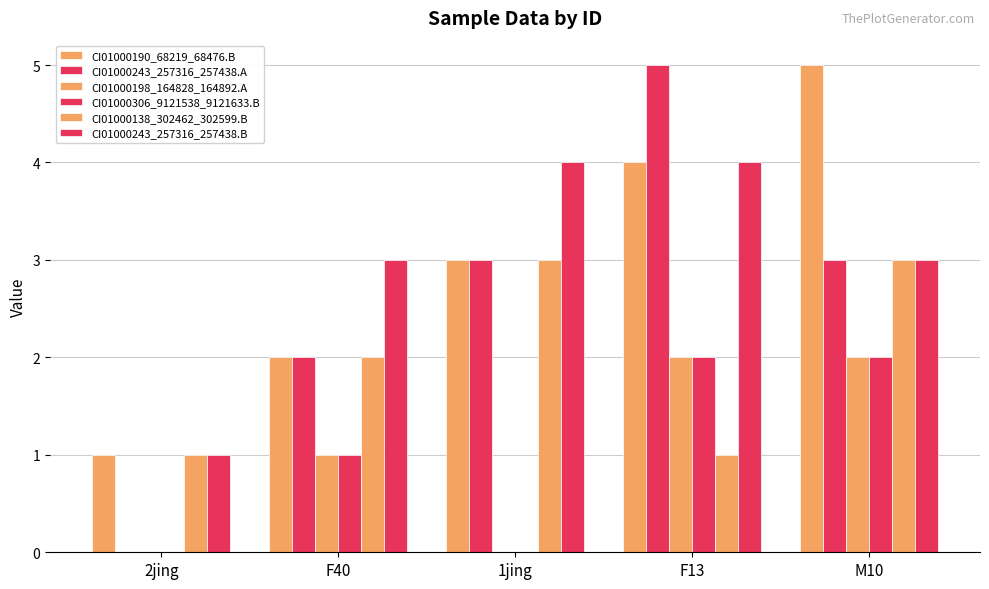

Are the bars grouped side by side (vs. stacked)?

Yes